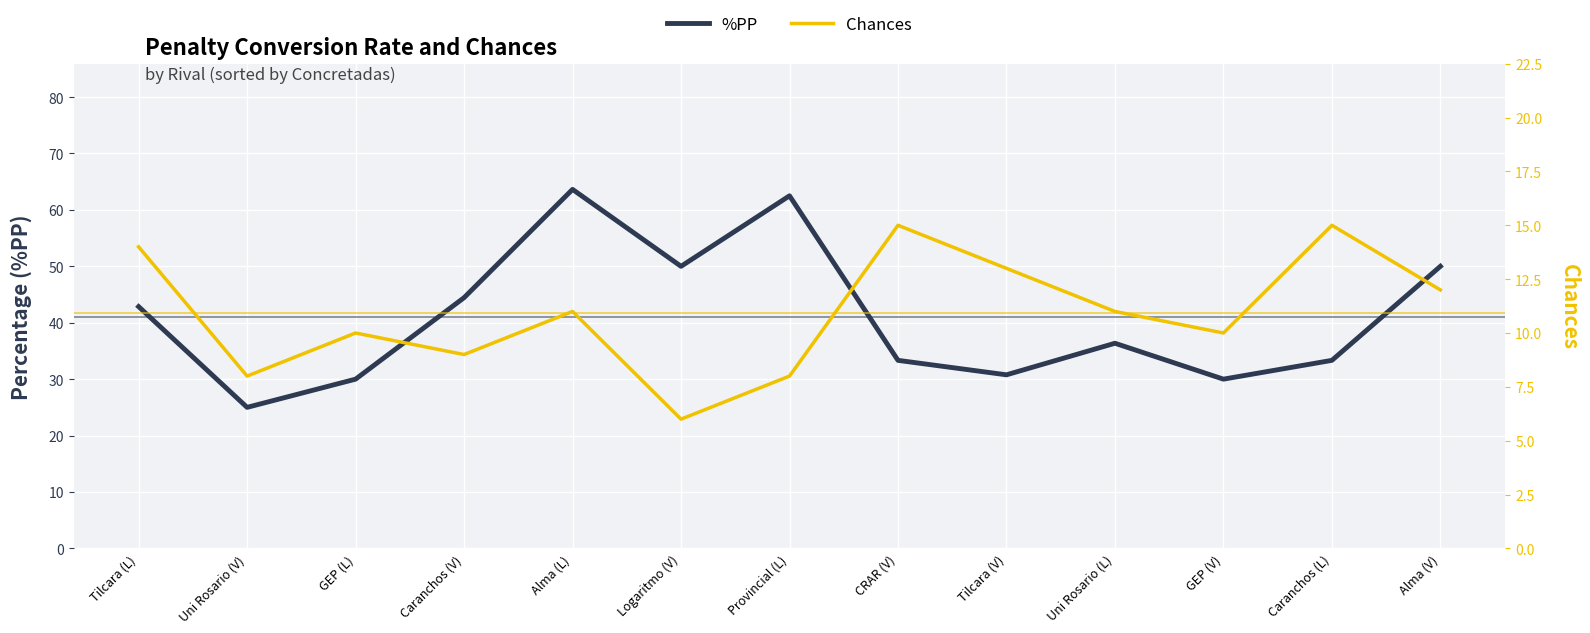

At which category does %PP reach its first local peak?

Alma (L)